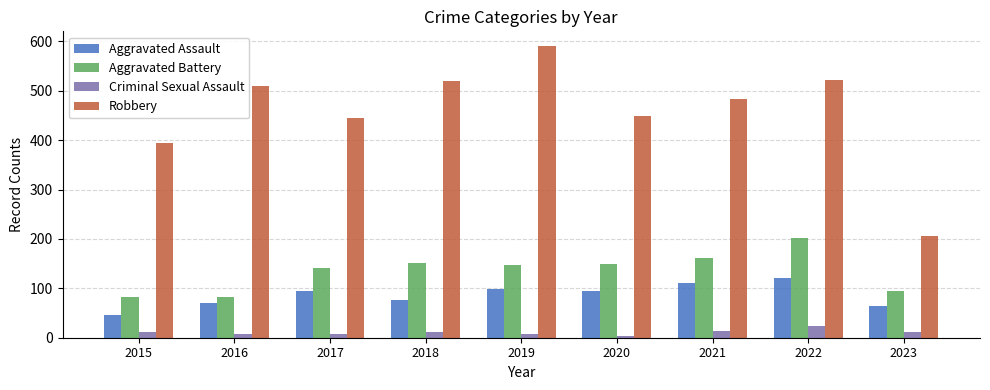

Are the bars horizontal?

No